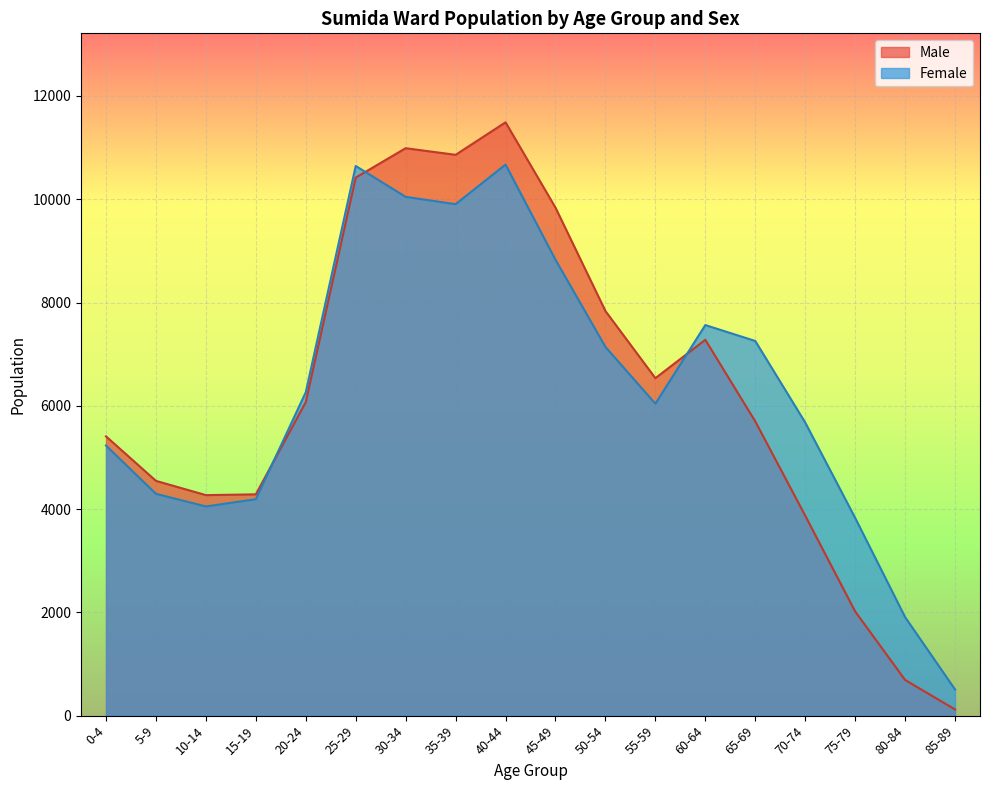

What are all the series names shown in the legend?

Male, Female